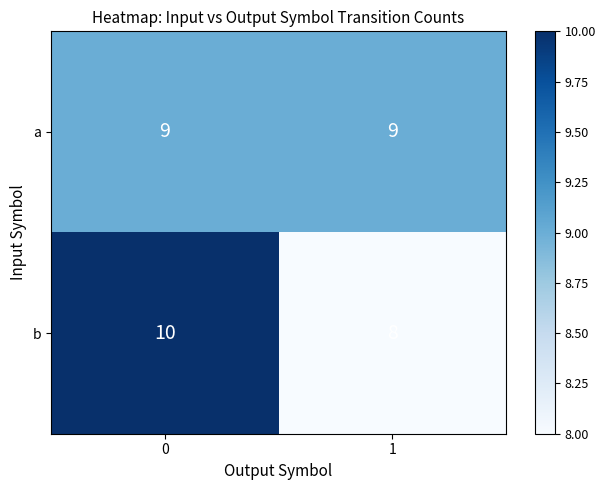

Is the value of a at 1 greater than the value of b at 0?

No